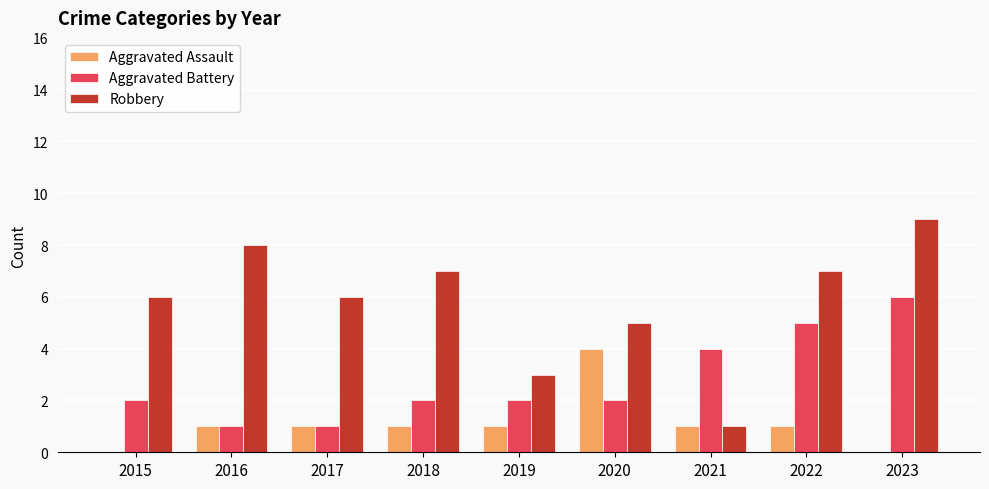

Which series changed the most between 2018 and 2023?

Aggravated Battery